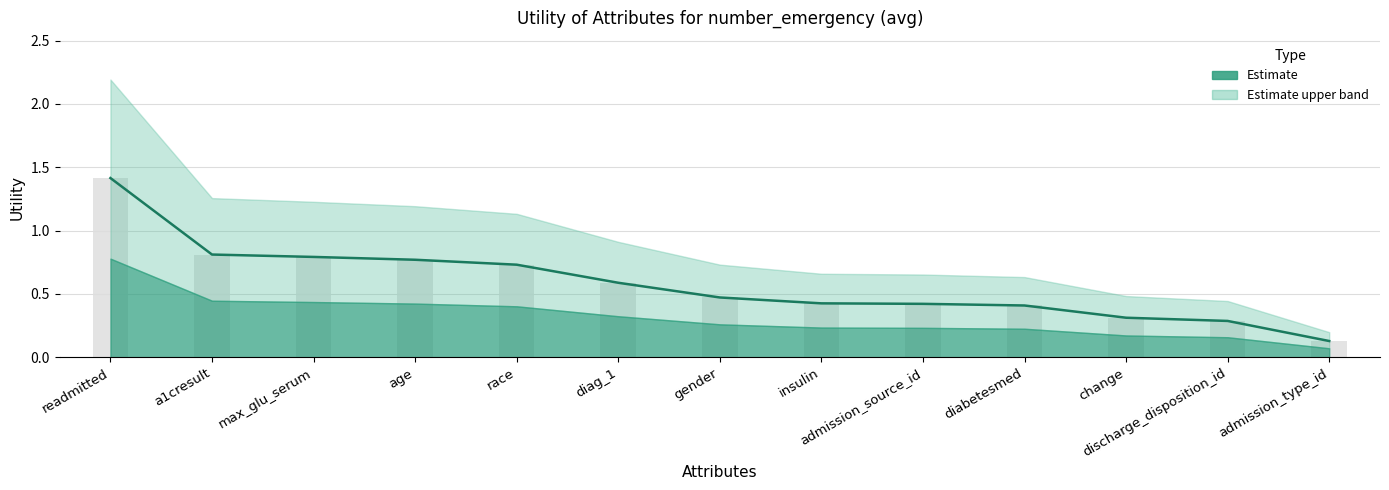

What is the label of the 3rd bar from the right?

change